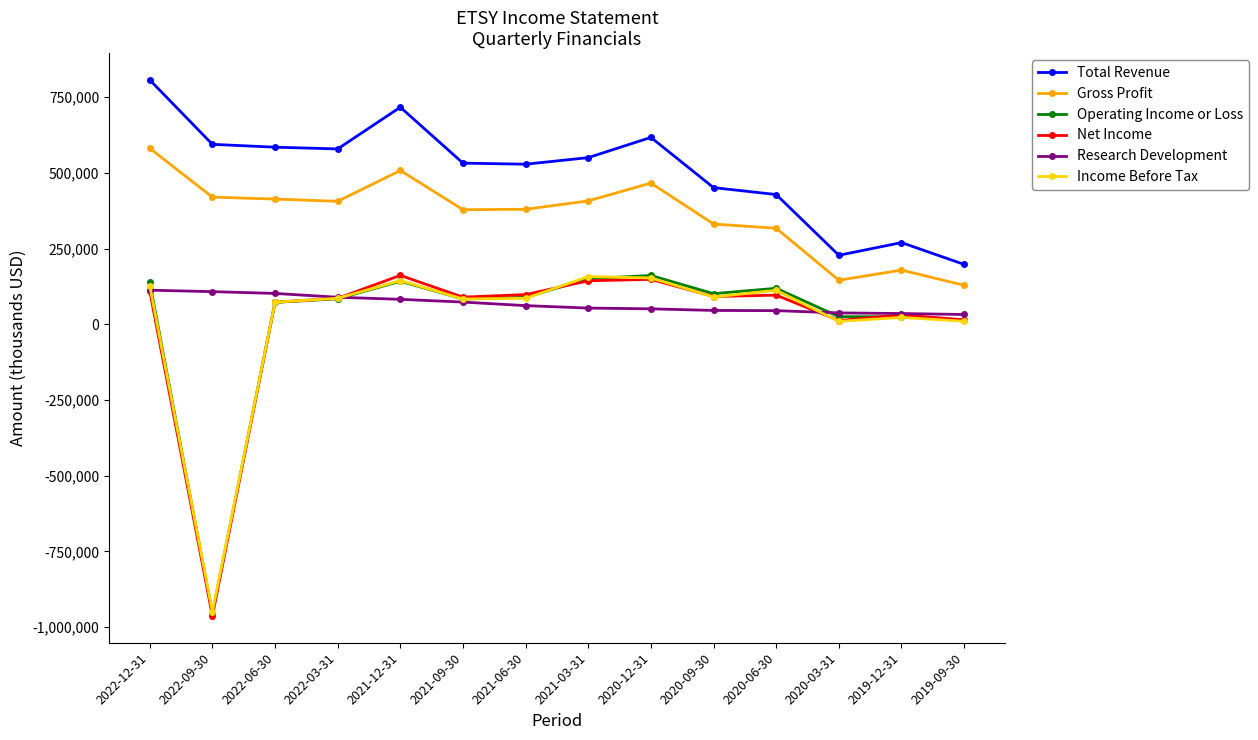

What is the label of the 2nd point from the left?

2022-09-30